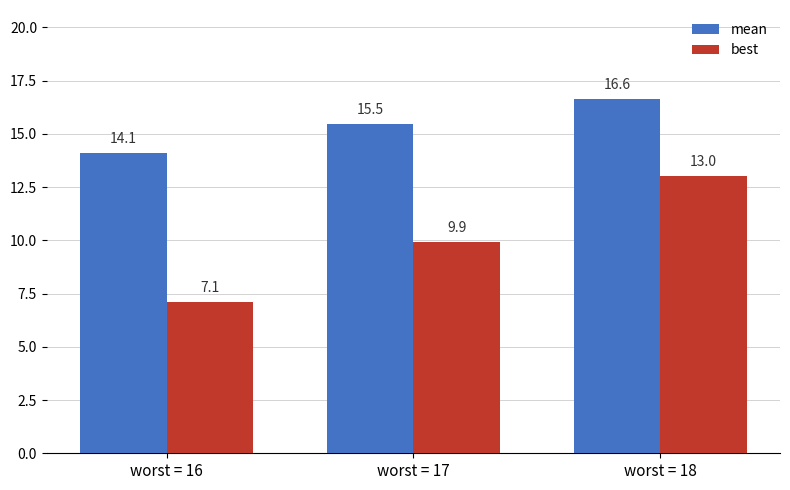

At worst = 16, list the series in order from largest to smallest.

mean, best